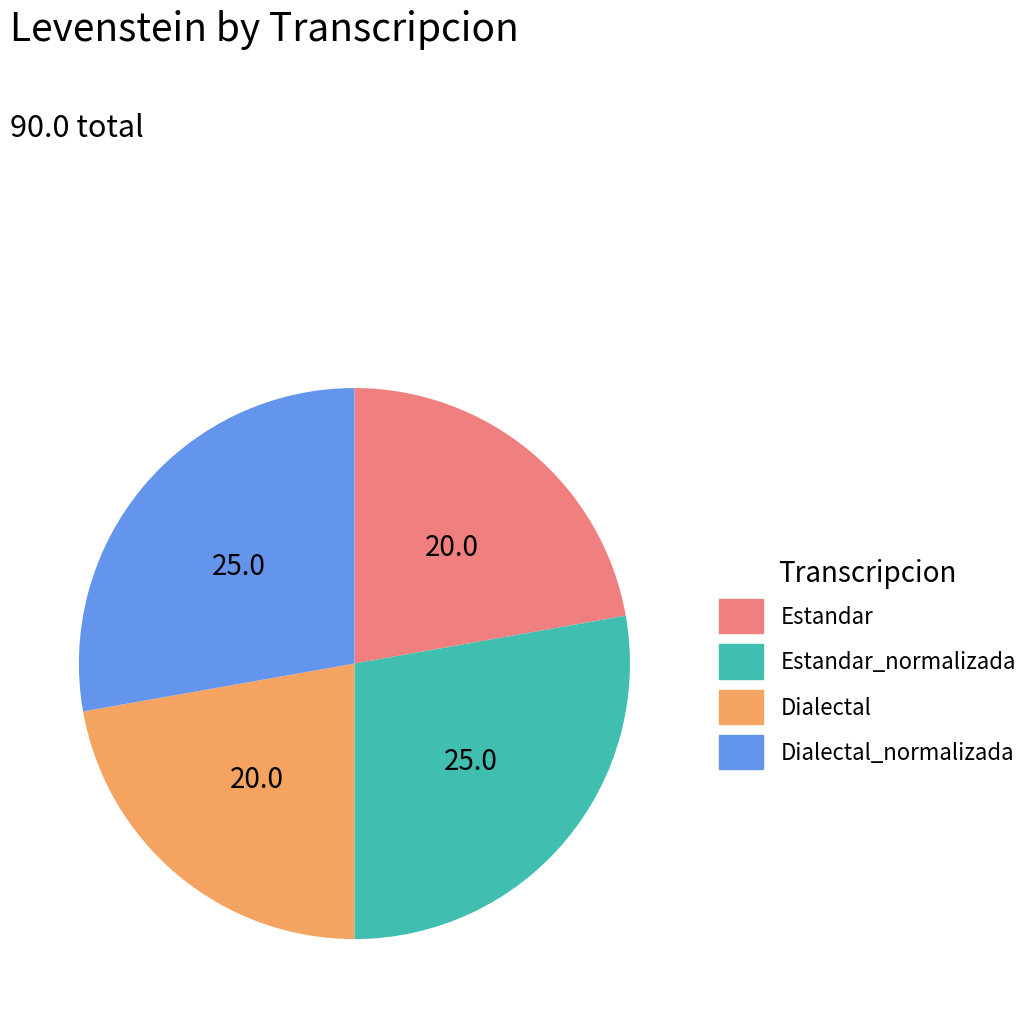

Is the sum of Estandar and Dialectal greater than half?

No